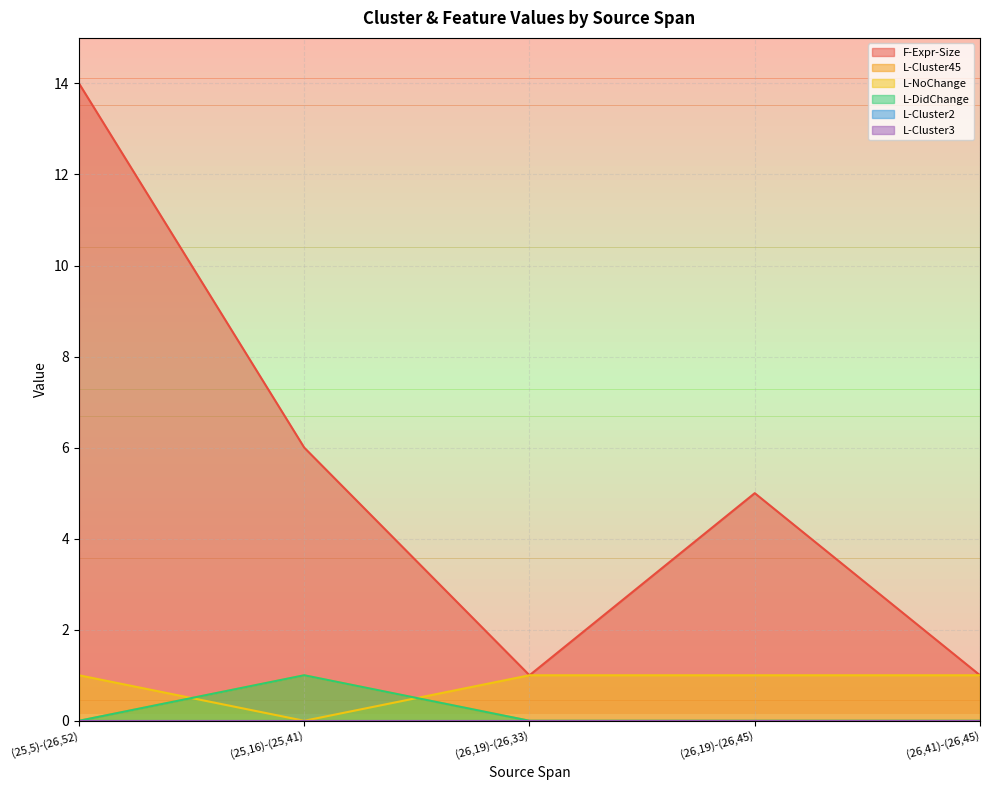

Rank the series at (26,41)-(26,45) from highest to lowest value.

F-Expr-Size, L-NoChange, L-Cluster45, L-DidChange